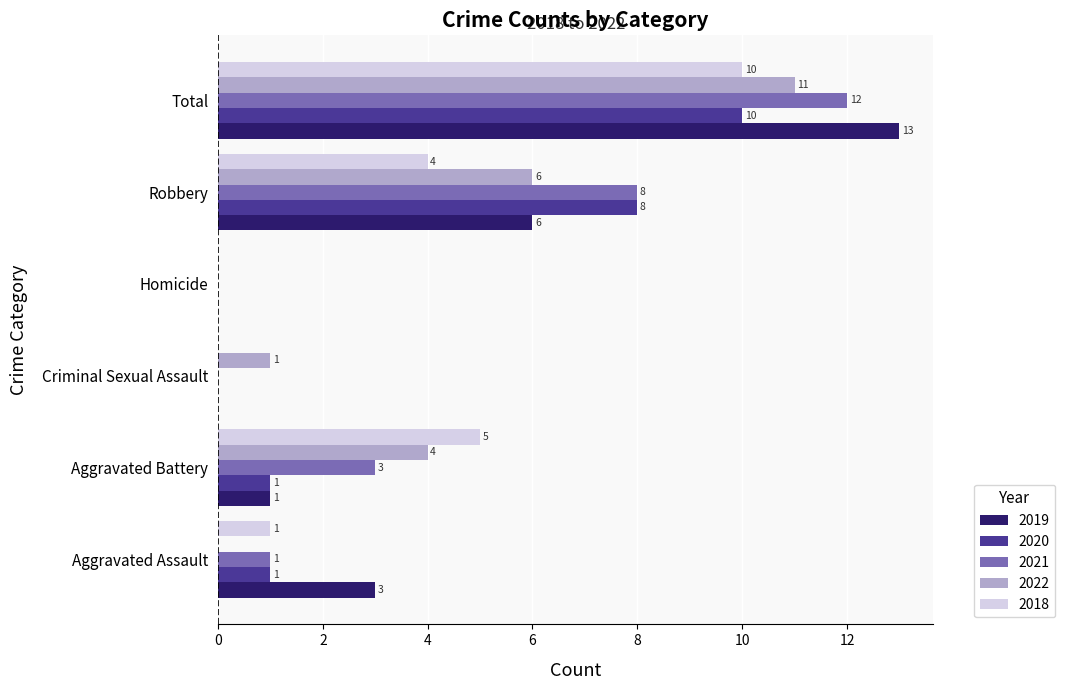

What is the sum of the 2021 values at Aggravated Battery and Robbery?

11